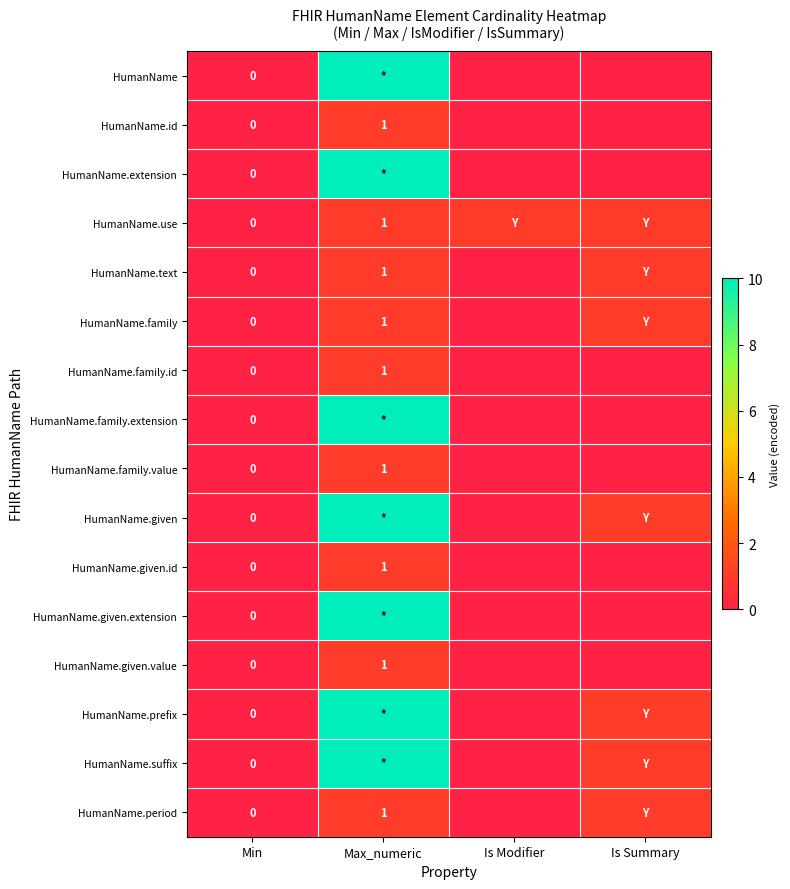

Is the value of HumanName.suffix at Min greater than the value of HumanName.given.value at Max_numeric?

No